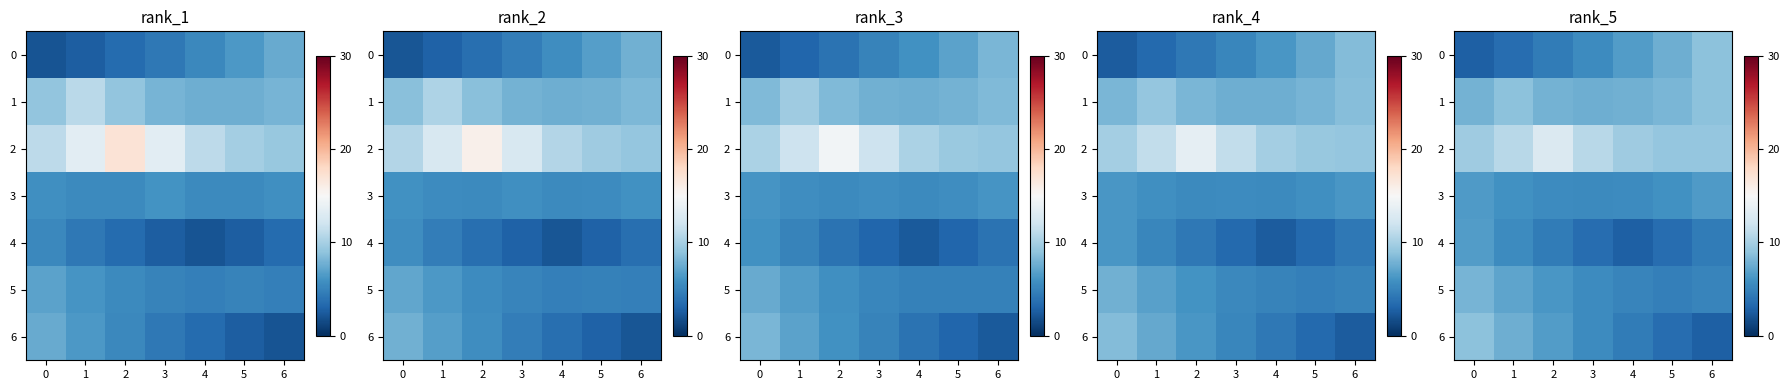

True or false: 1 has a value of 8.2 at 5.

True